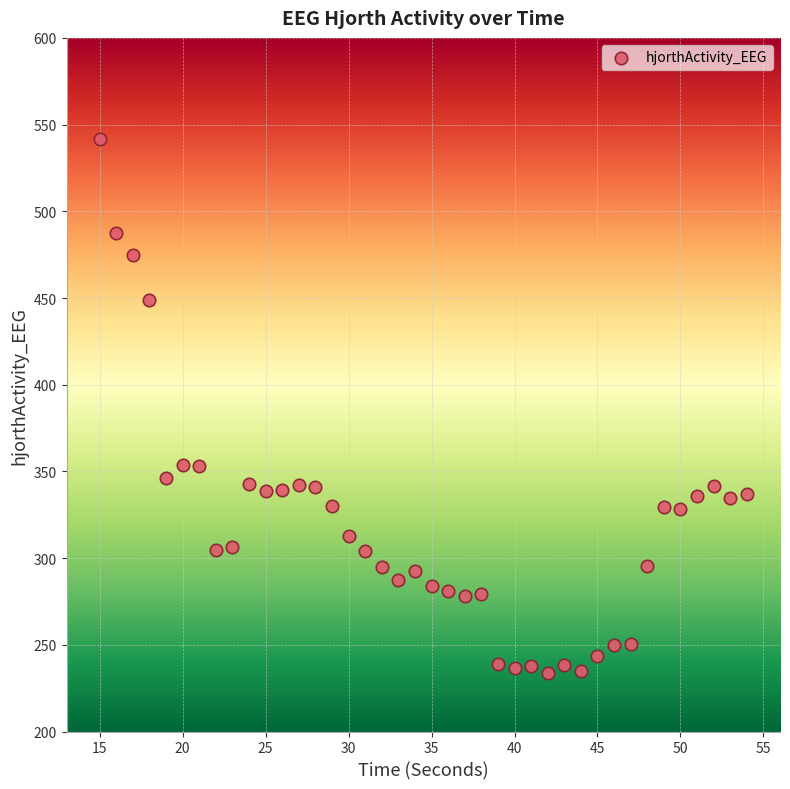

What is the range of Y values (max minus min)?

308.1